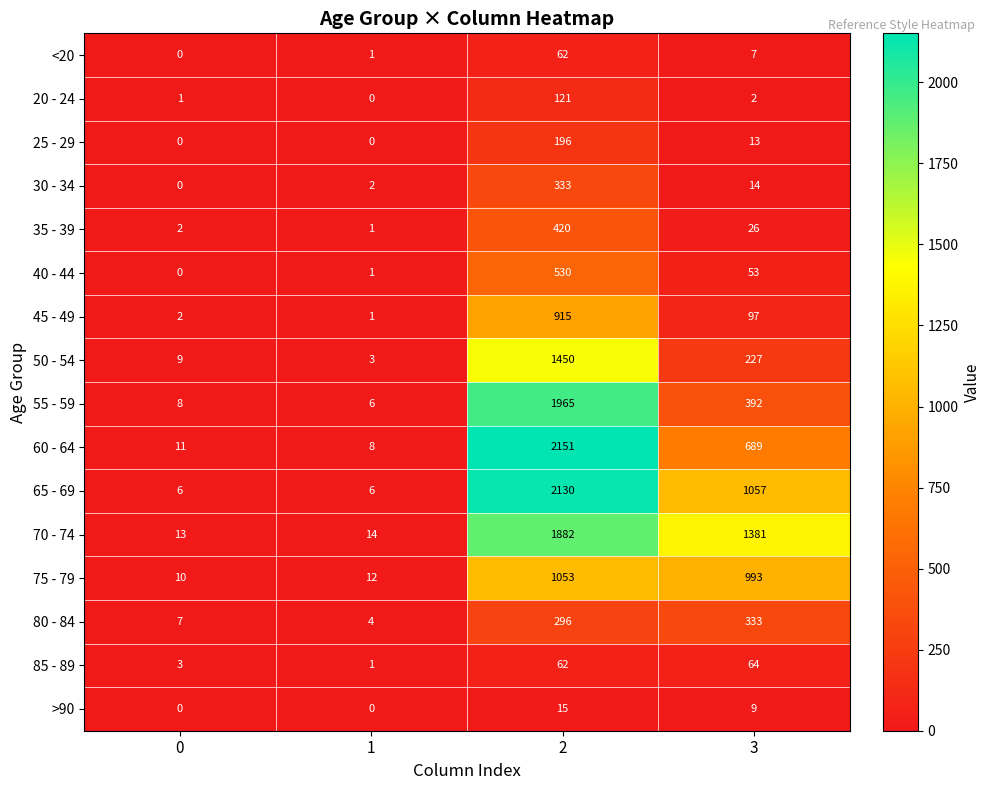

Which series has the largest range (max minus min)?

60 - 64